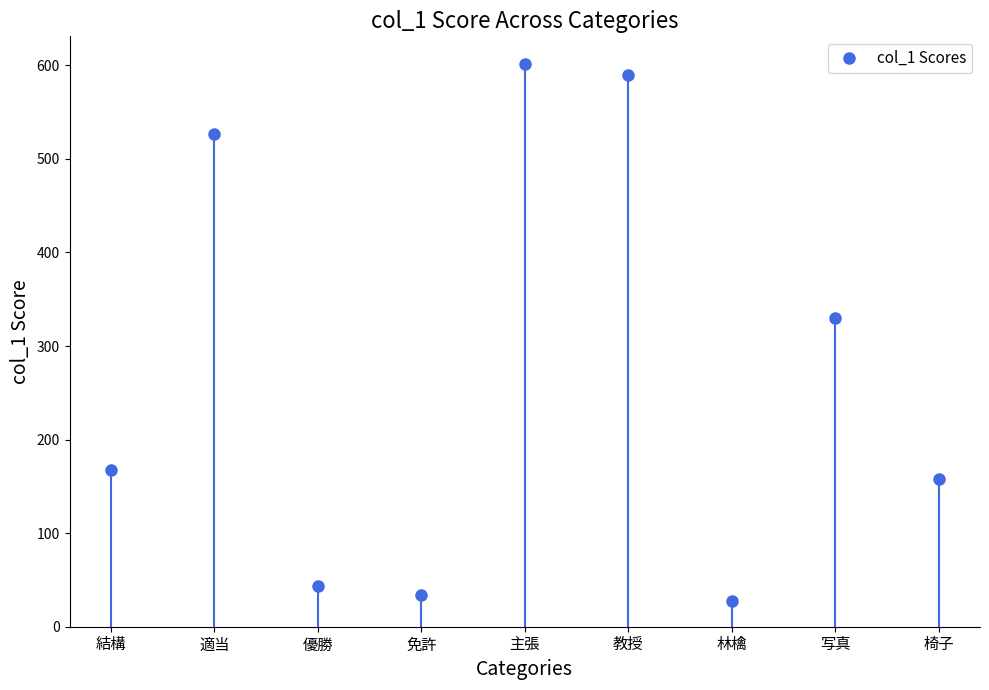

What is the average value?

276